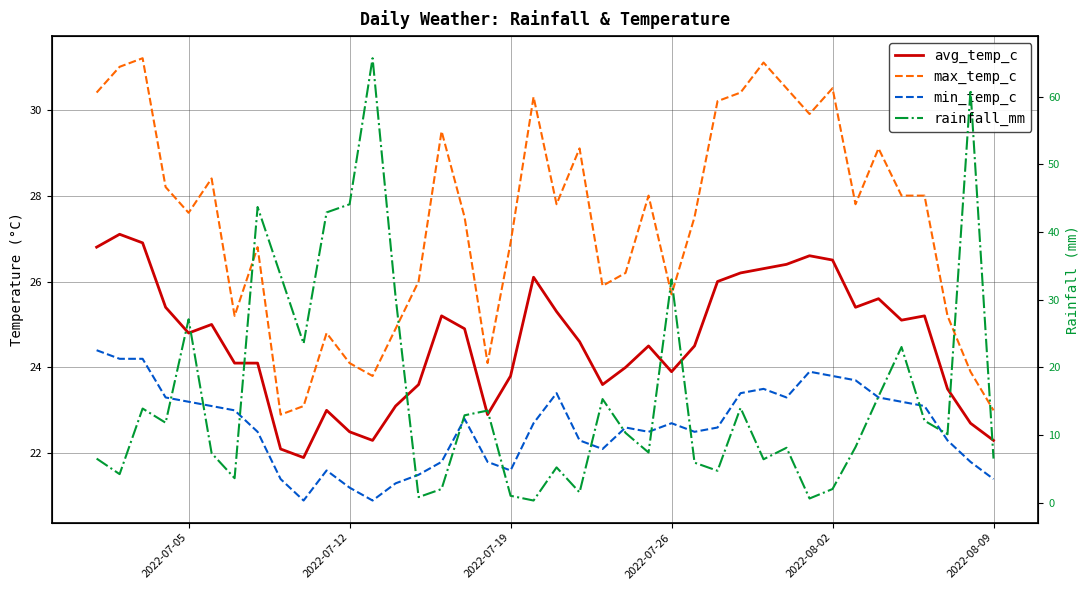

True or false: min_temp_c and max_temp_c intersect in this chart.

False